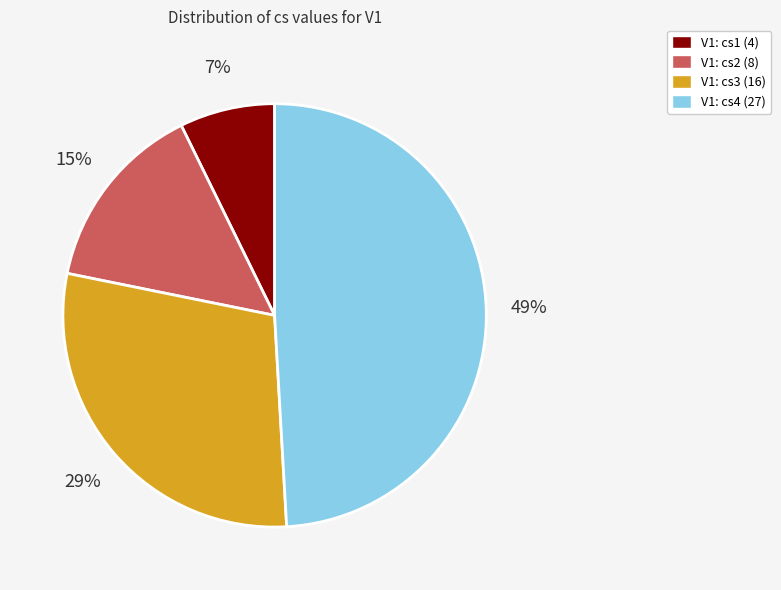

Is there any slice that represents more than half of the pie?

No